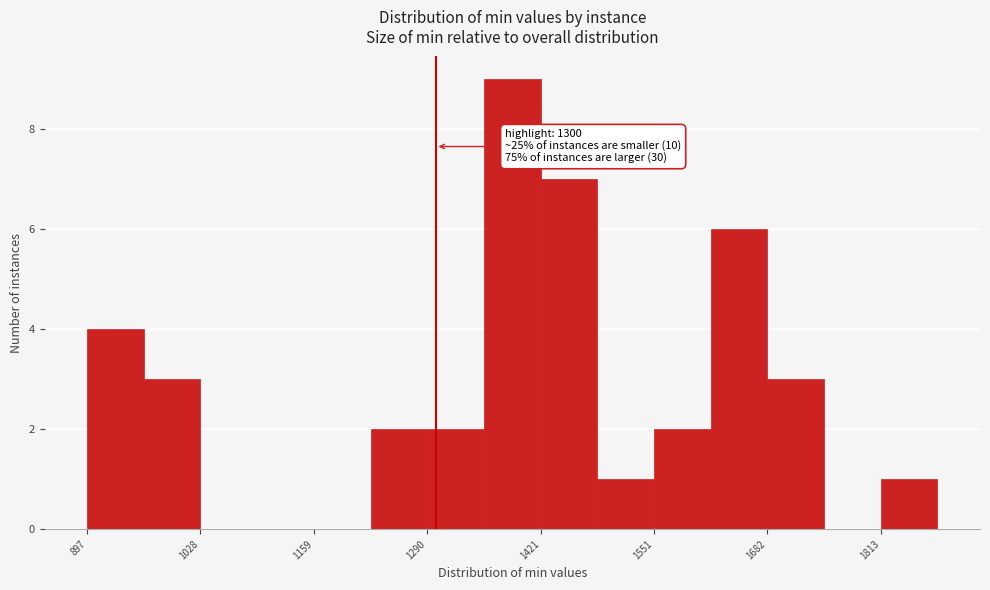

Read against the x-axis, roughly where is the centre of the tallest bar?

1380